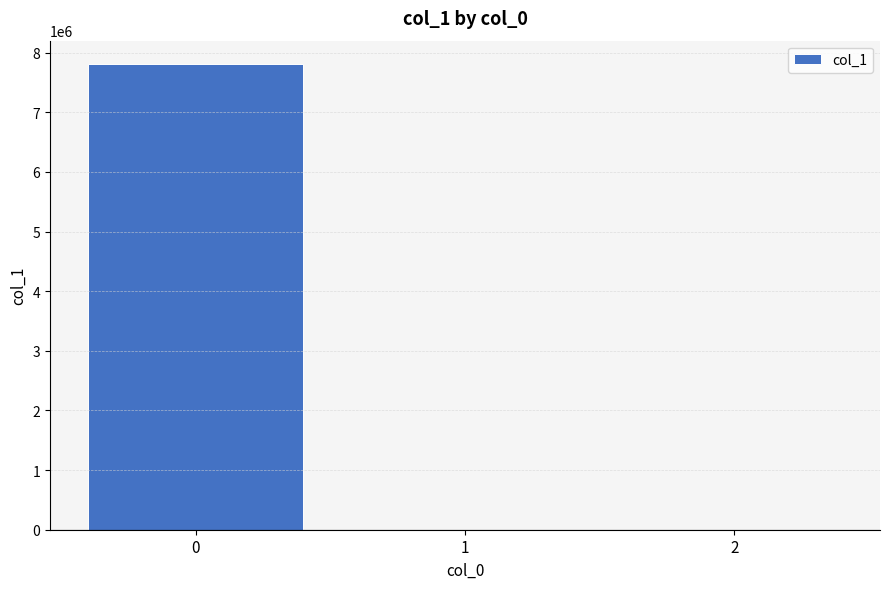

The chart shows a value of 3136178.9 at 0. True or false?

False